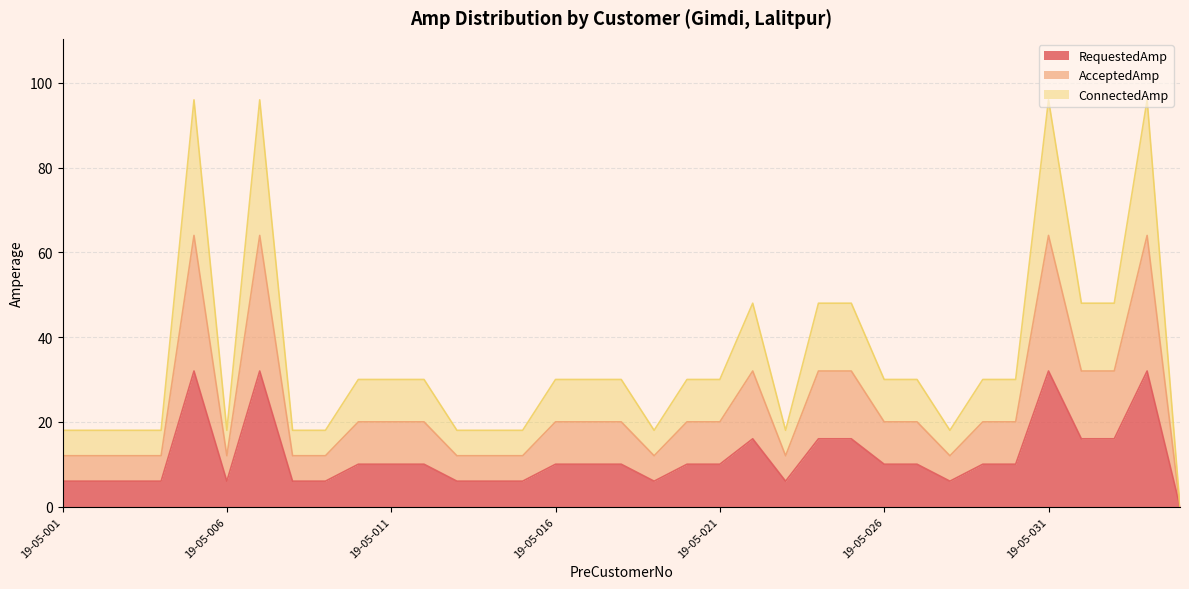

The value of ConnectedAmp at 19-05-020 is 14. True or false?

False